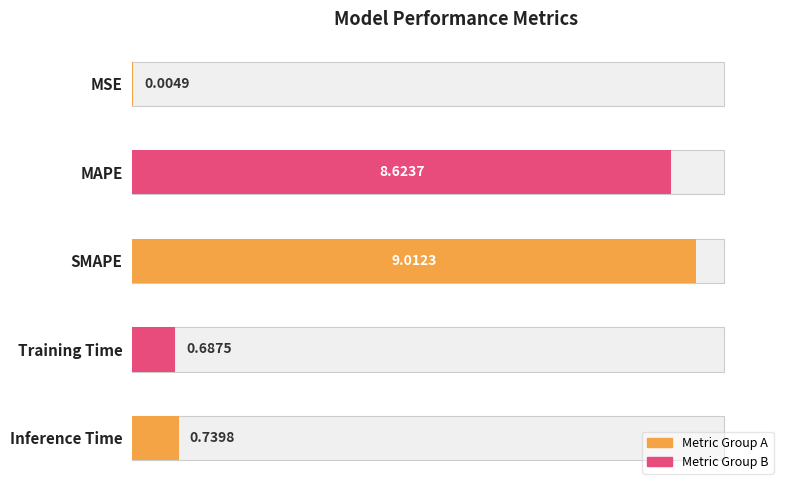

What is the change in value from MSE to Inference Time?

+0.7